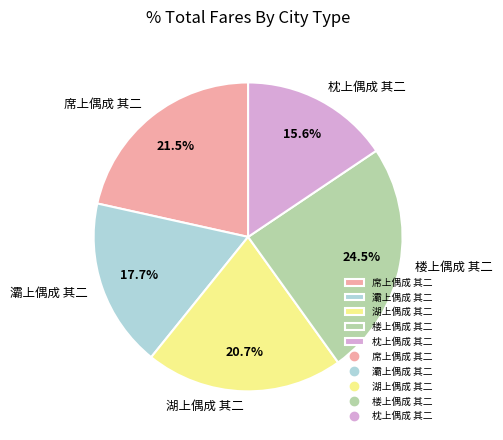

To the nearest percent, what is the average slice percentage?

20%